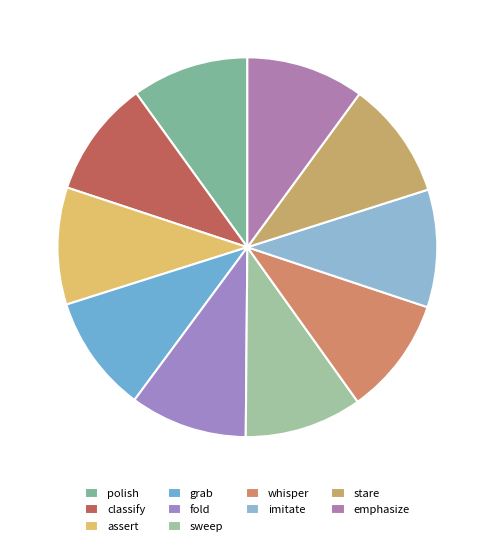

To the nearest percent, what portion does grab represent?

10%